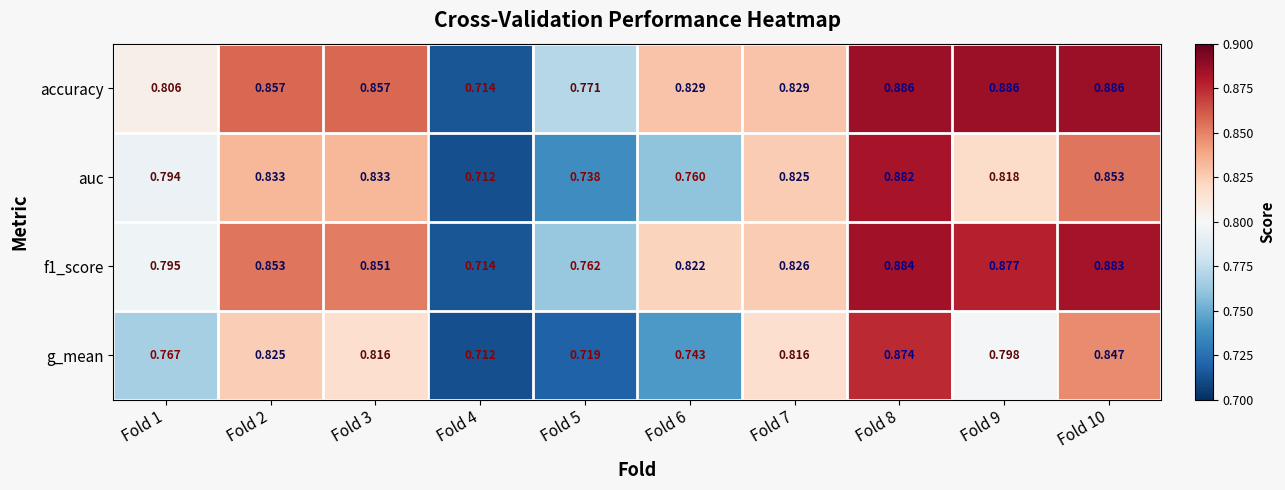

Which series has the largest range (max minus min)?

accuracy